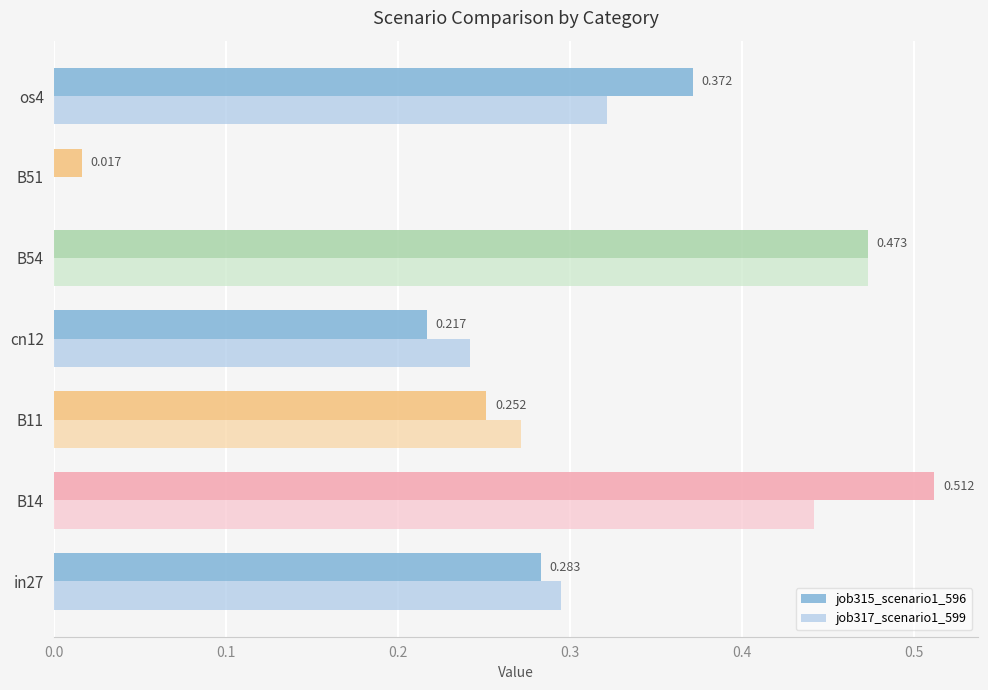

Is the value of job317_scenario1_599 at B51 greater than the value of job315_scenario1_596 at B51?

No